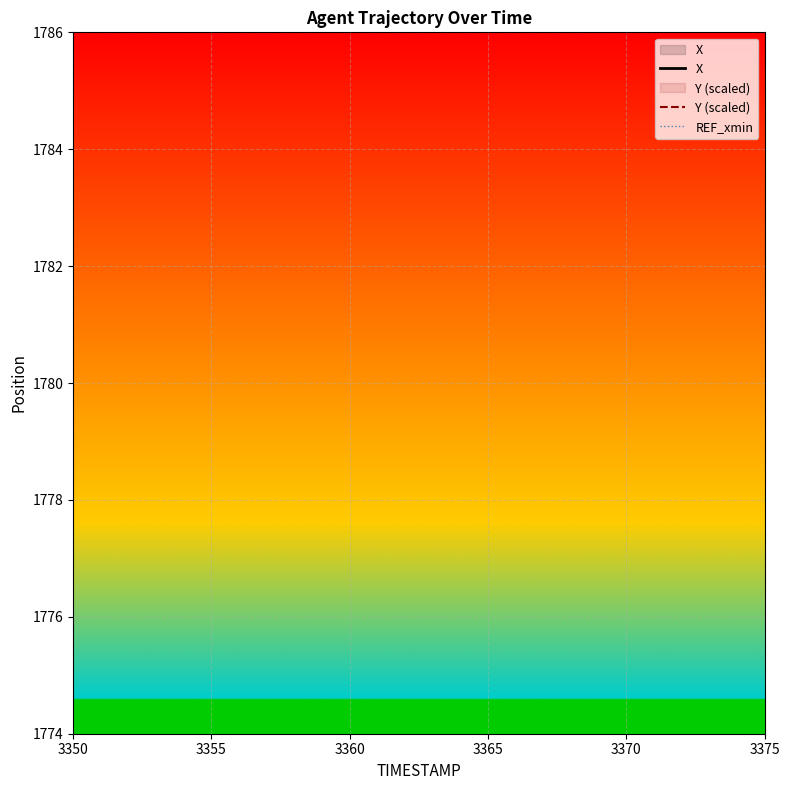

List the series in order of their overall mean, lowest first.

Y, X